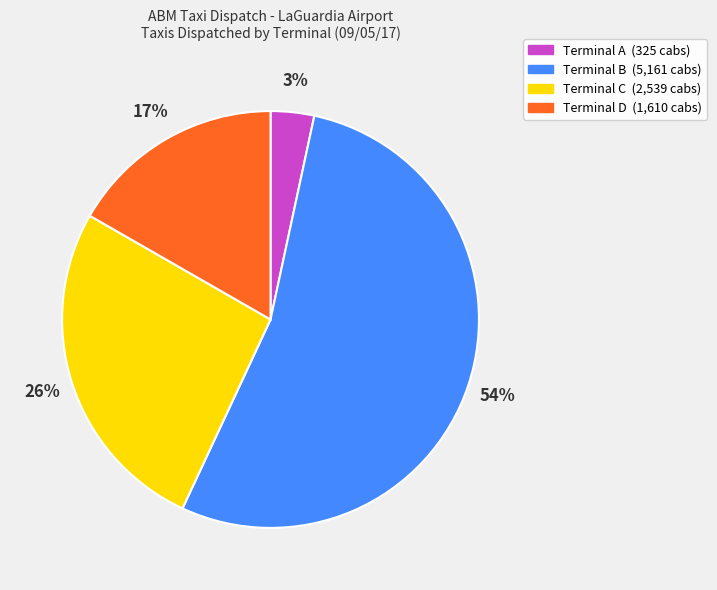

True or false: Terminal C accounts for 26% of the total.

True